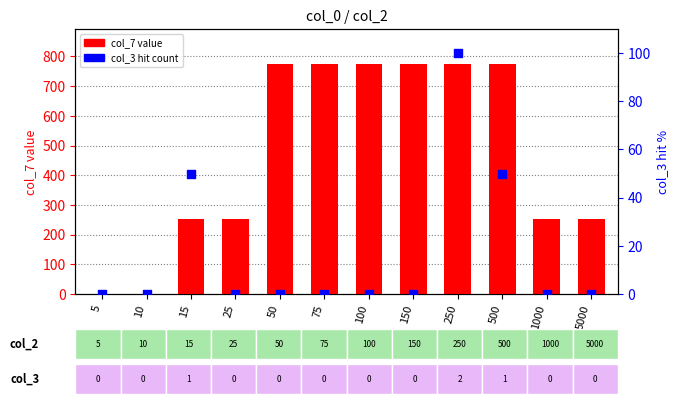

Which series has the largest total across all categories?

col_7 value